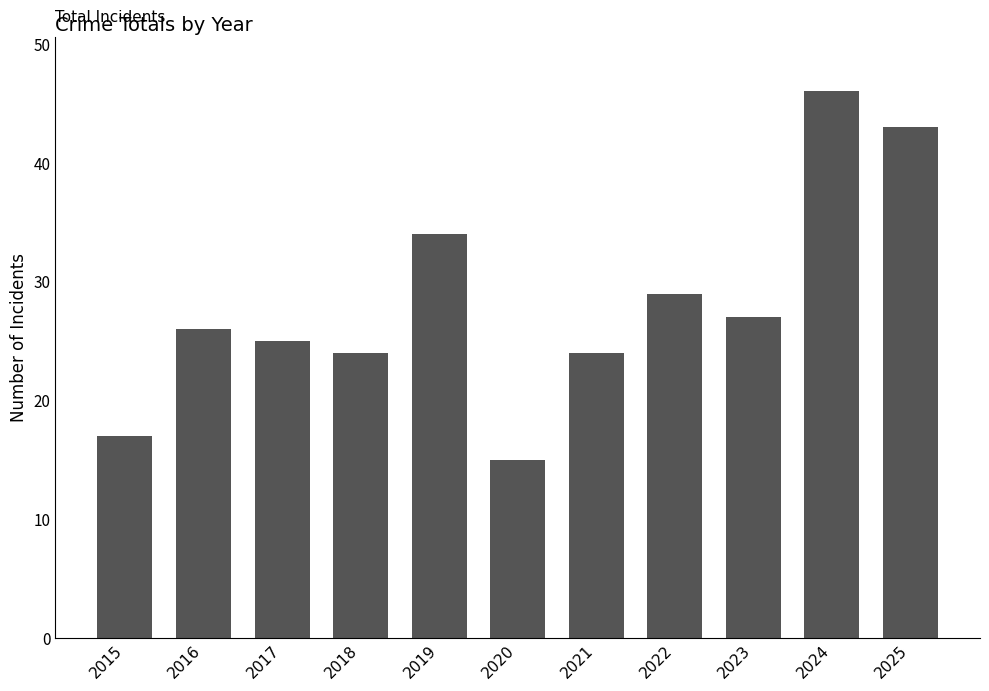

What is the sum of the values at 2021 and 2018?

48